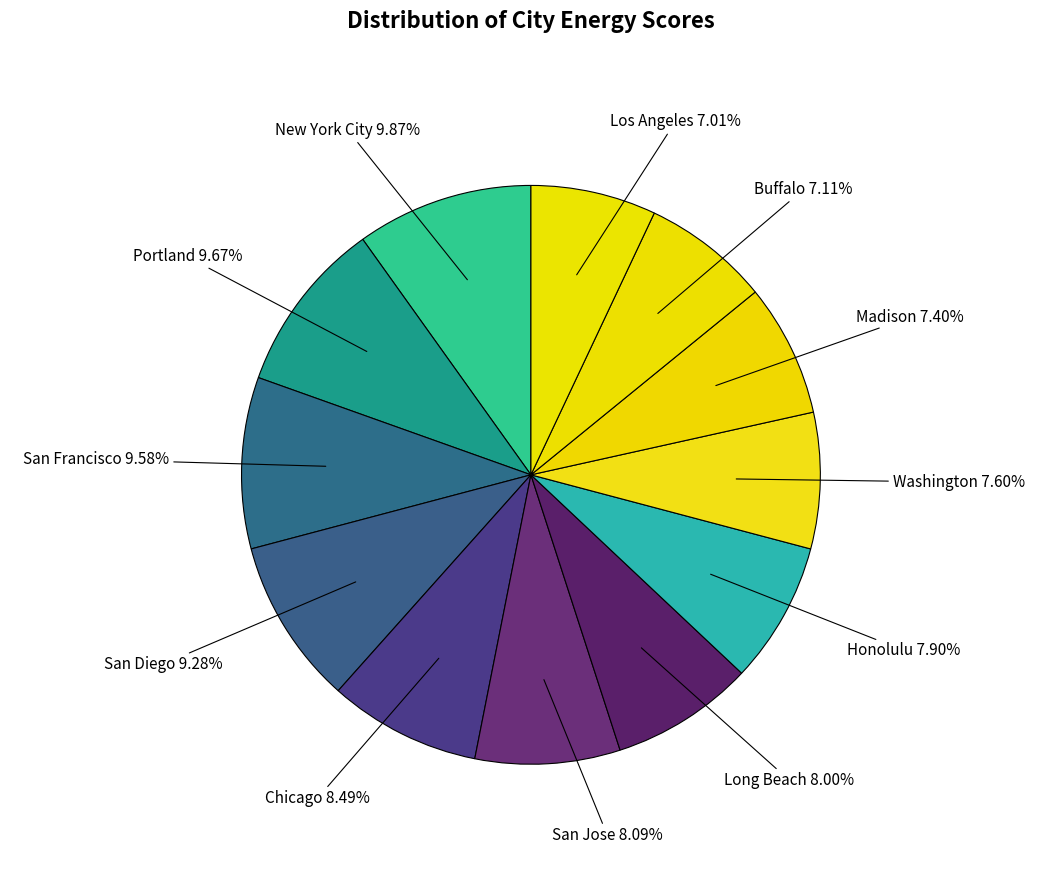

Is there any slice that represents more than half of the pie?

No